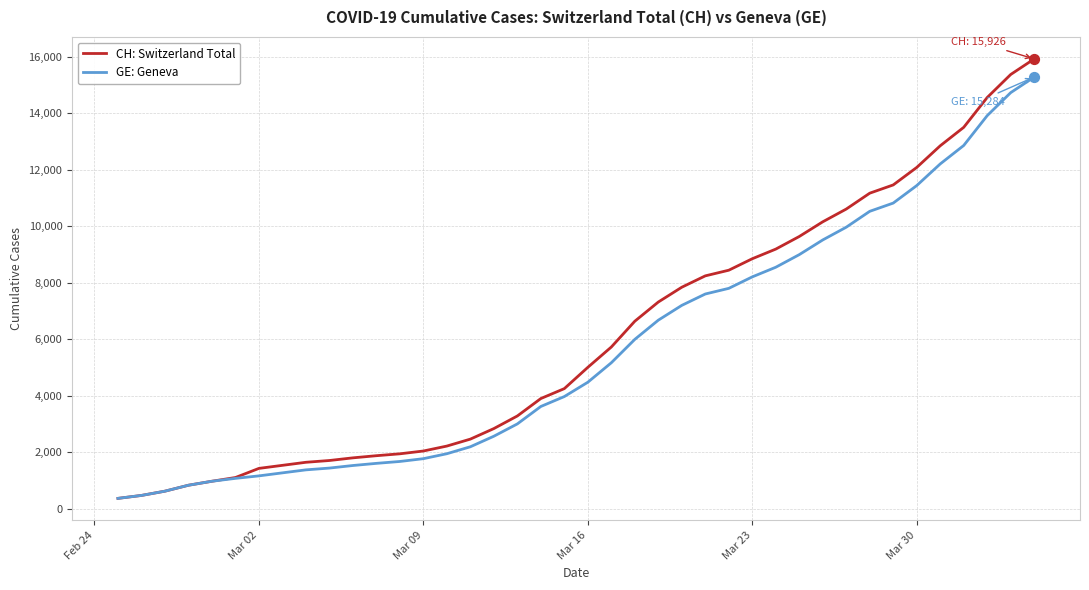

Which series has the widest spread of values?

CH: Switzerland Total